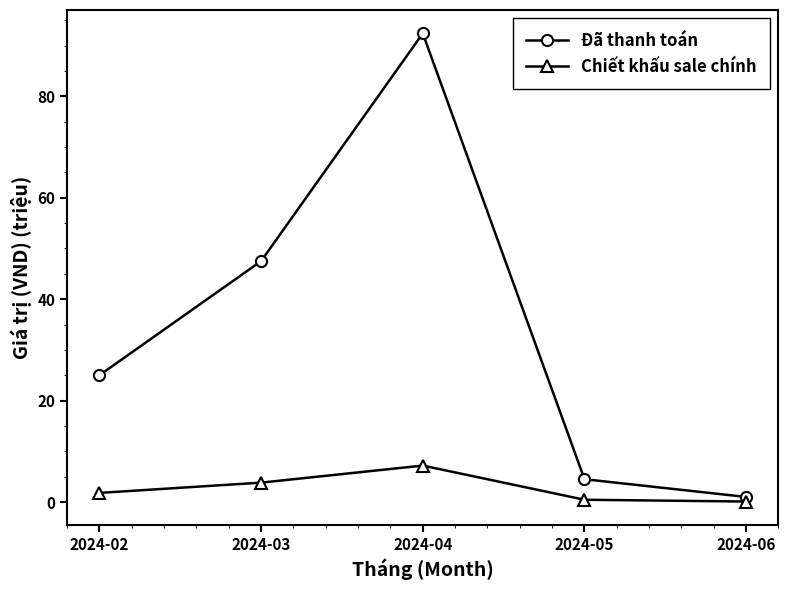

Which series has the widest spread of values?

Đã thanh toán